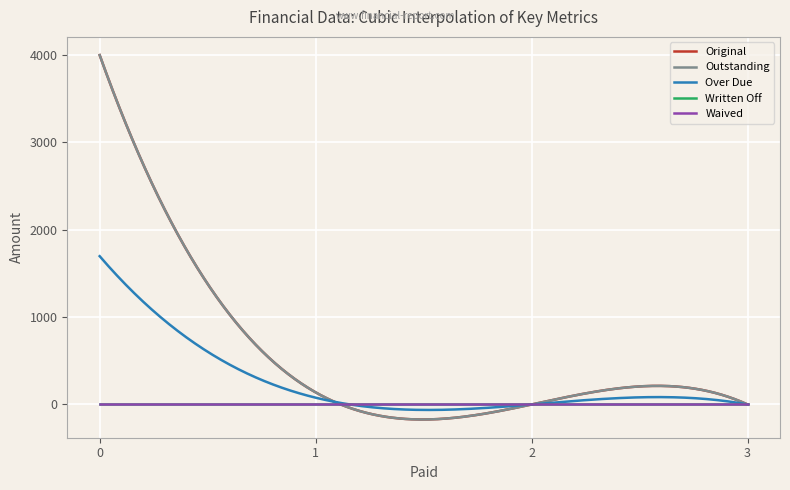

True or false: Waived has more than 2 points higher than both neighbors.

False